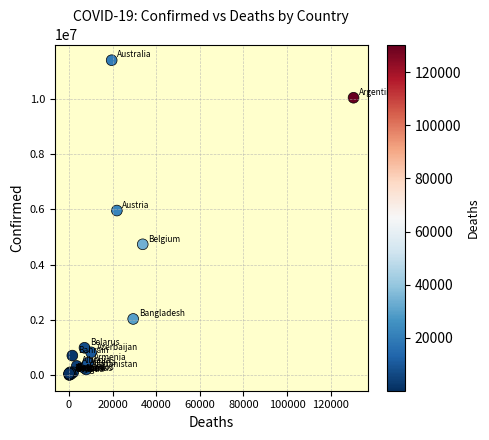

What Y value in the scatter plot is closest to 5705551?

5961143